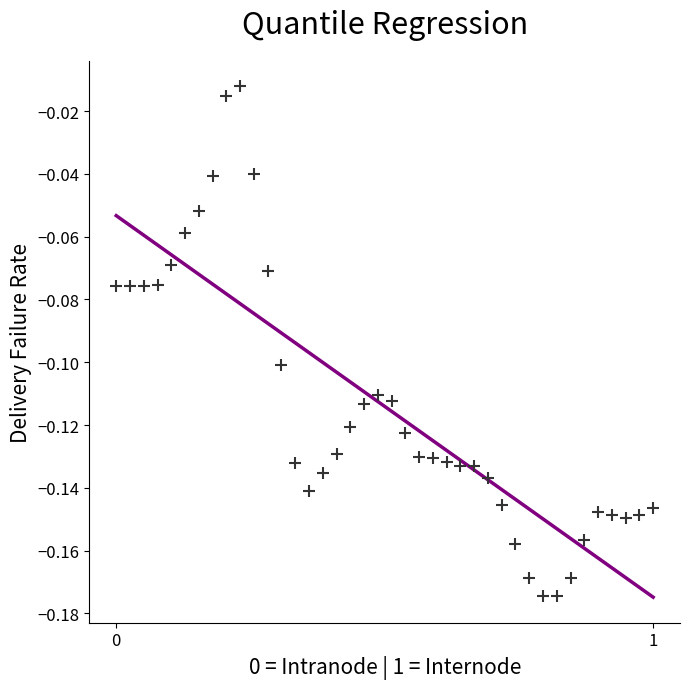

What is the range of X values (max minus min)?

1.0